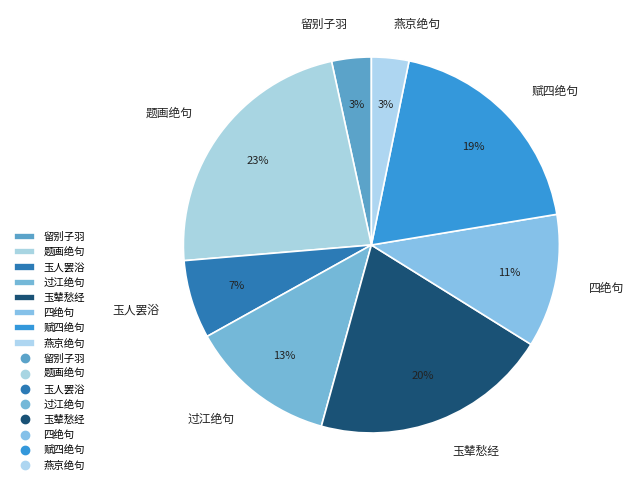

How many slices are in this pie chart?

8